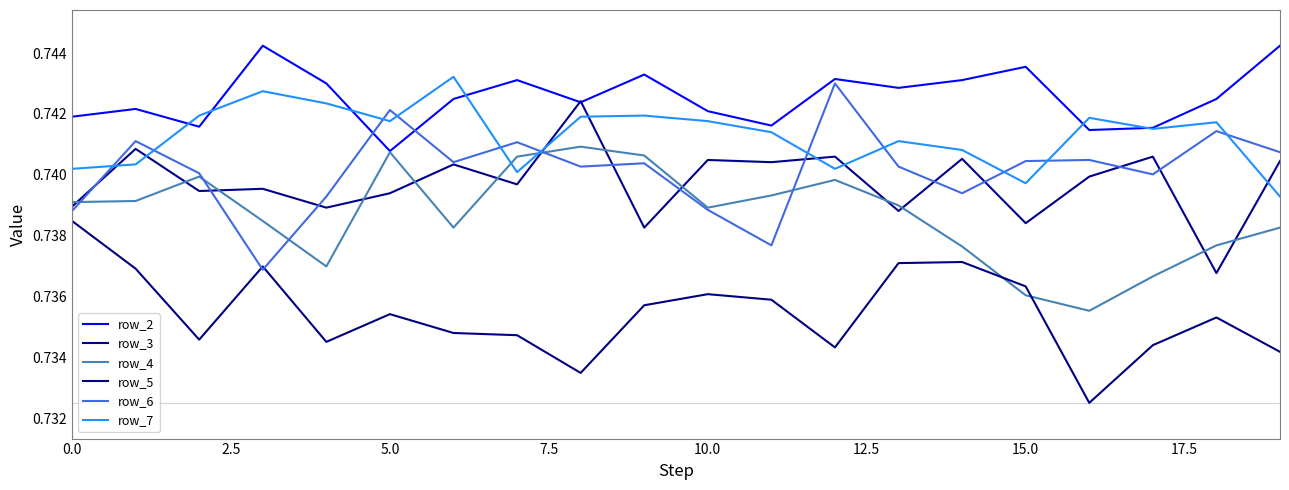

How many lines are shown in the chart?

6